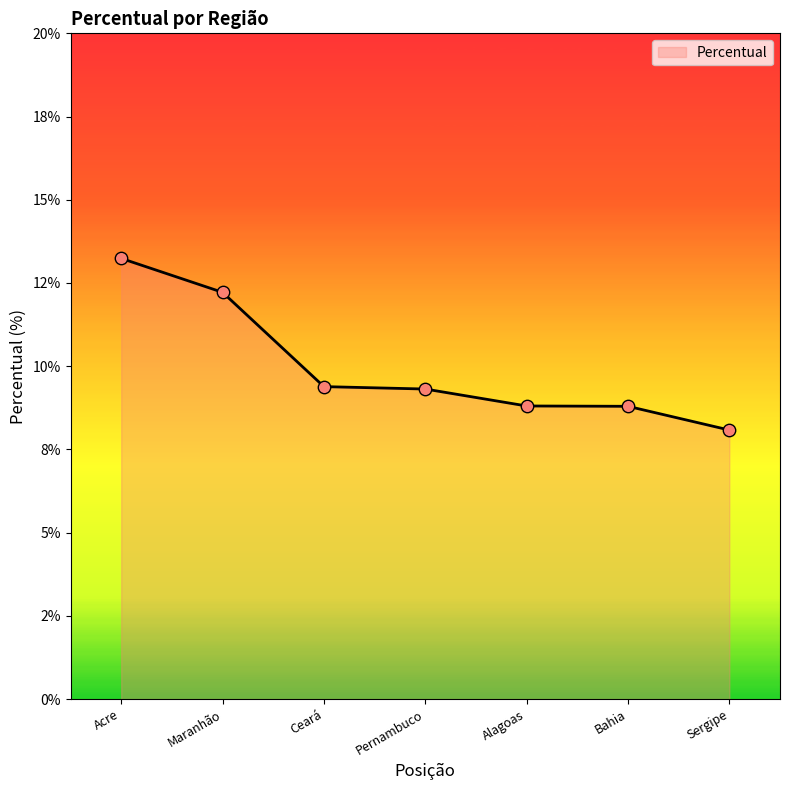

Does the chart have visible grid lines?

No